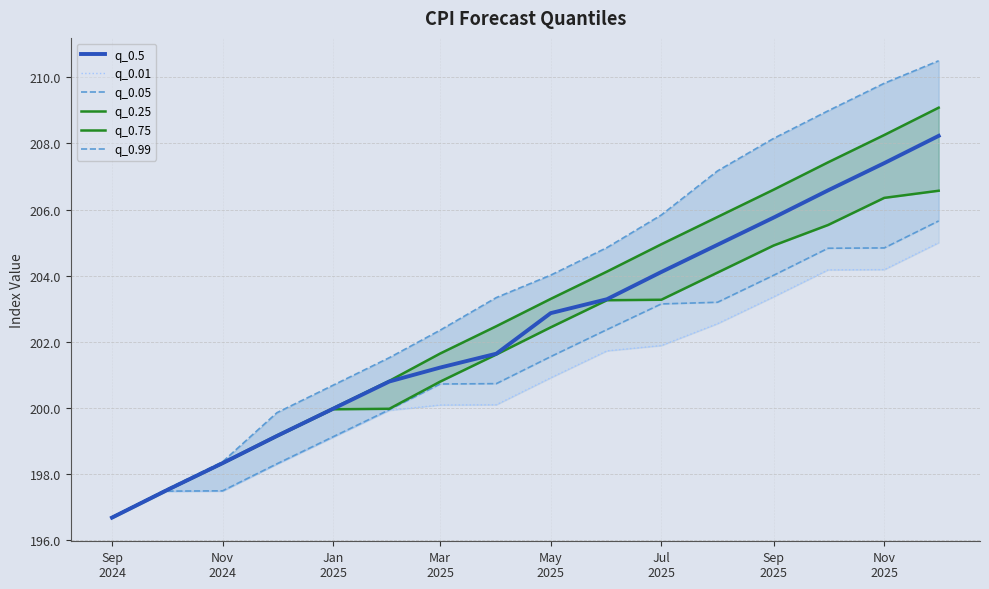

Reading left to right, transcribe all the data shown in this chart.

q_0.5: 196.7	197.5	198.3	199.1	200.0	200.8	201.2	201.6	202.9	203.3	204.1	204.9	205.8	206.6	207.4	208.2
q_0.01: 196.7	197.5	197.5	198.3	199.1	199.9	200.1	200.1	200.9	201.7	201.9	202.5	203.4	204.2	204.2	205.0
q_0.05: 196.7	197.5	197.5	198.3	199.1	199.9	200.7	200.7	201.5	202.4	203.1	203.2	204.0	204.8	204.8	205.7
q_0.25: 196.7	197.5	198.3	199.1	200.0	200.0	200.8	201.6	202.4	203.3	203.3	204.1	204.9	205.5	206.4	206.6
q_0.75: 196.7	197.5	198.3	199.2	200.0	200.8	201.6	202.5	203.3	204.1	204.9	205.8	206.6	207.4	208.3	209.1
q_0.99: 196.7	197.5	198.4	199.8	200.7	201.5	202.3	203.3	204.0	204.8	205.8	207.2	208.2	209.0	209.8	210.5